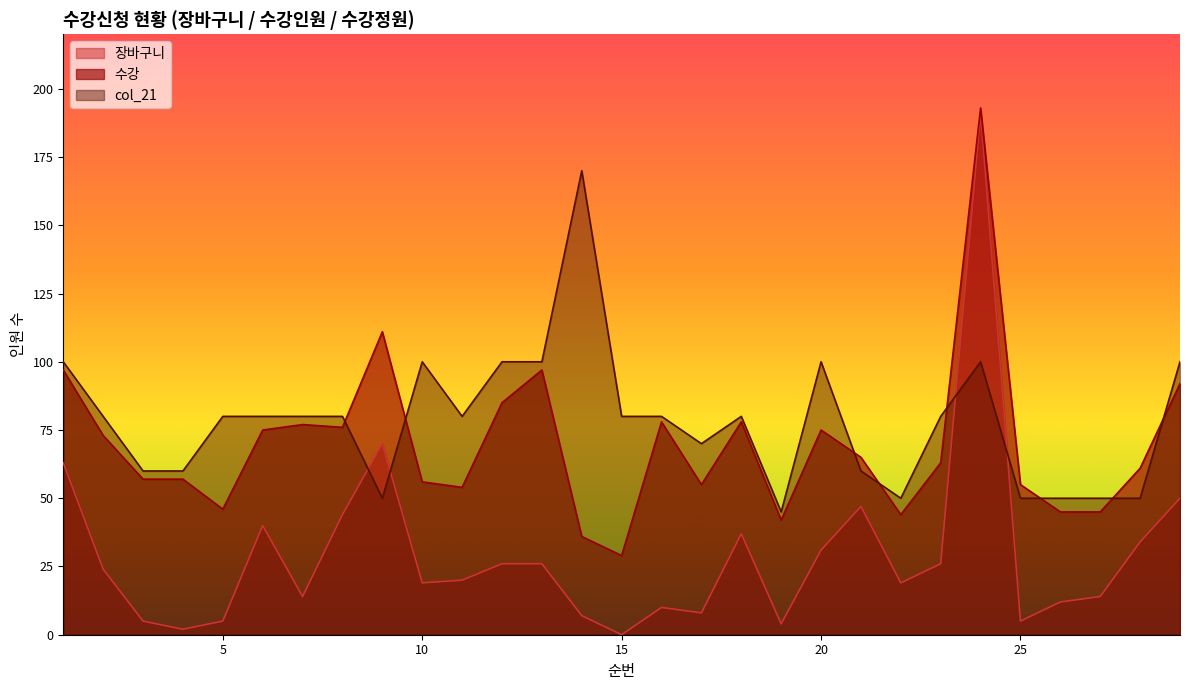

How many lines are shown in the chart?

3